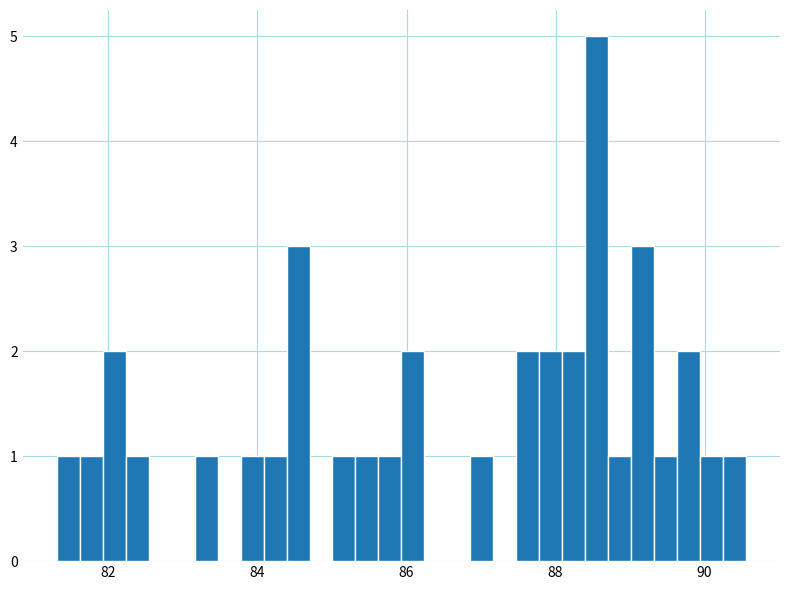

Around what value on the x-axis is the tallest bar? Give the approximate position of its centre, as read against the axis.

88.6